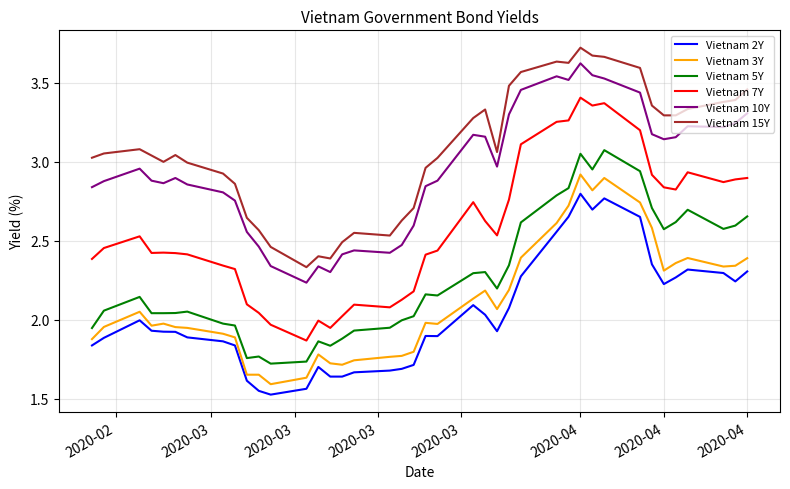

True or false: Vietnam 2Y has more than 2 points higher than both neighbors.

True